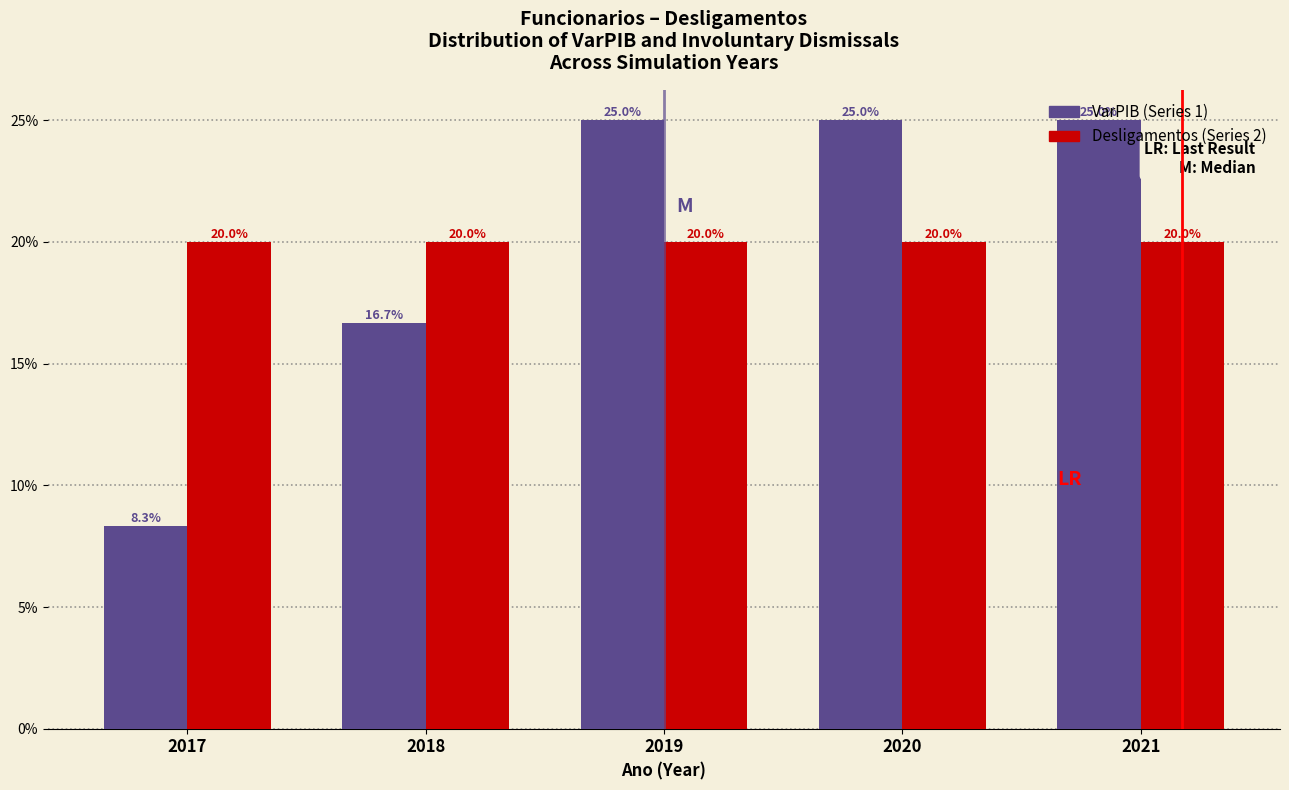

At 2019, list the series in order from smallest to largest.

Desligamentos (Series 2), VarPIB (Series 1)